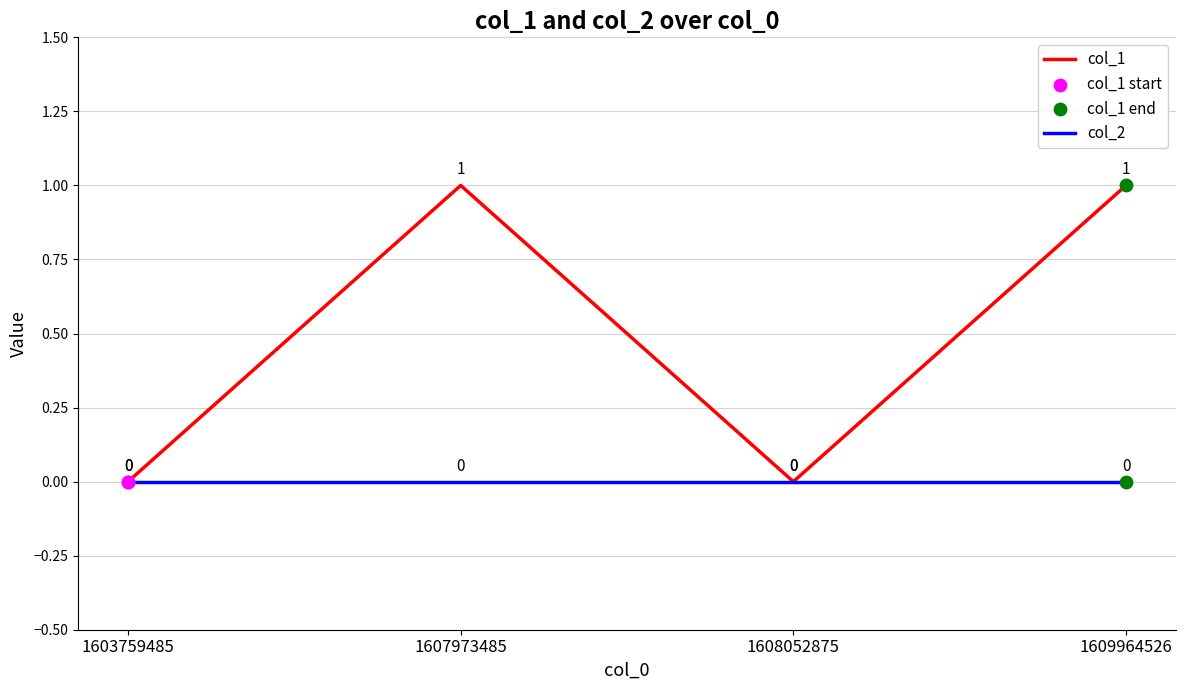

Which series changed the most between 1603759485 and 1609964526?

col_1